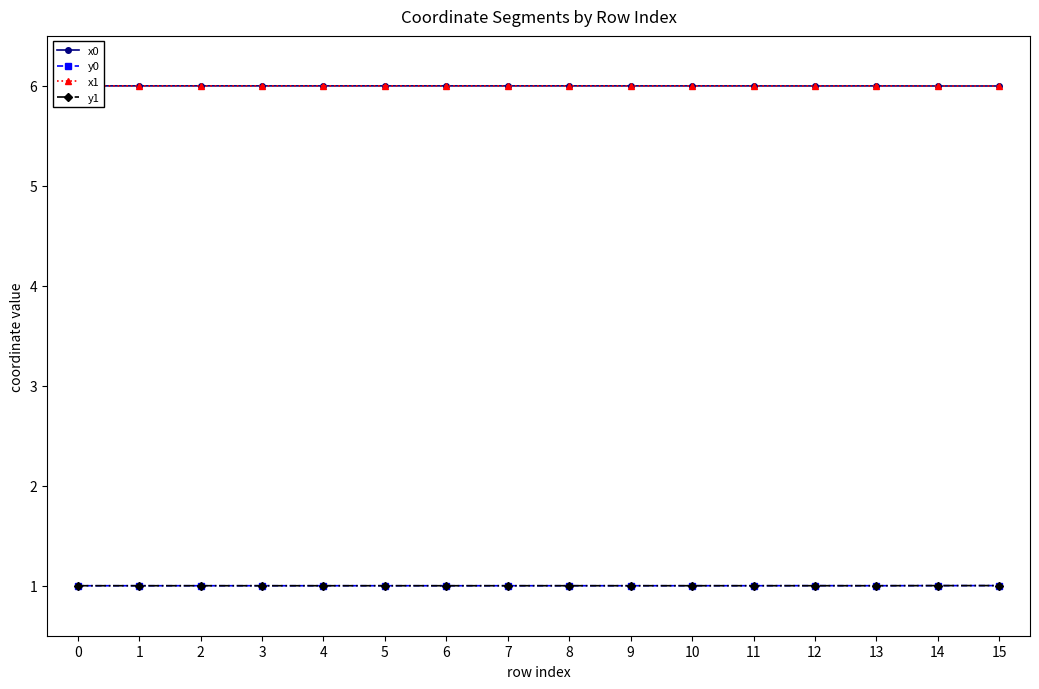

The y1 series shows 1.5 at 3. True or false?

False